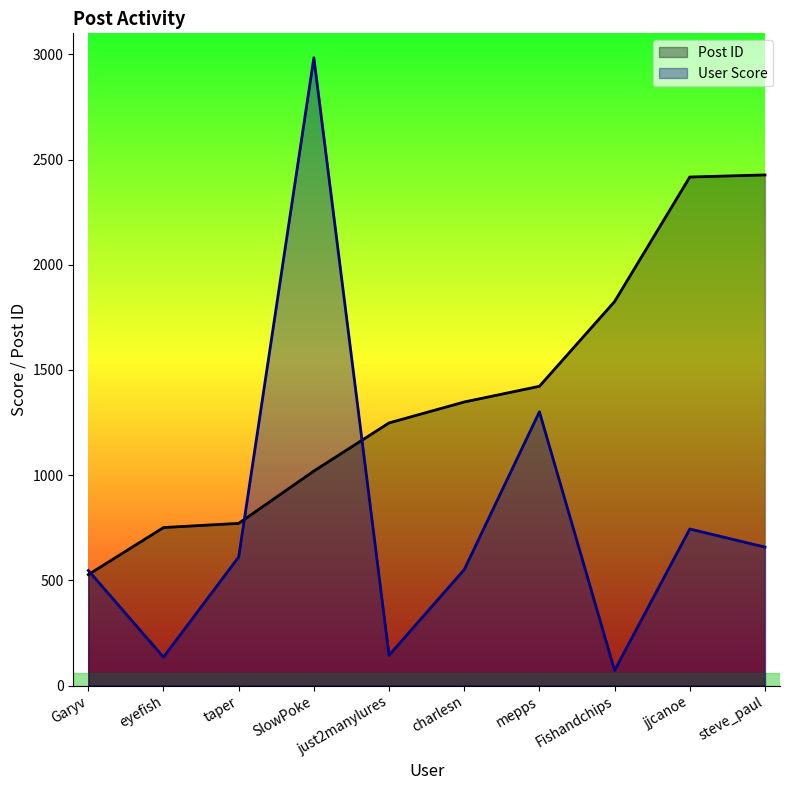

True or false: Post ID has a value of 1019.5 at SlowPoke.

True